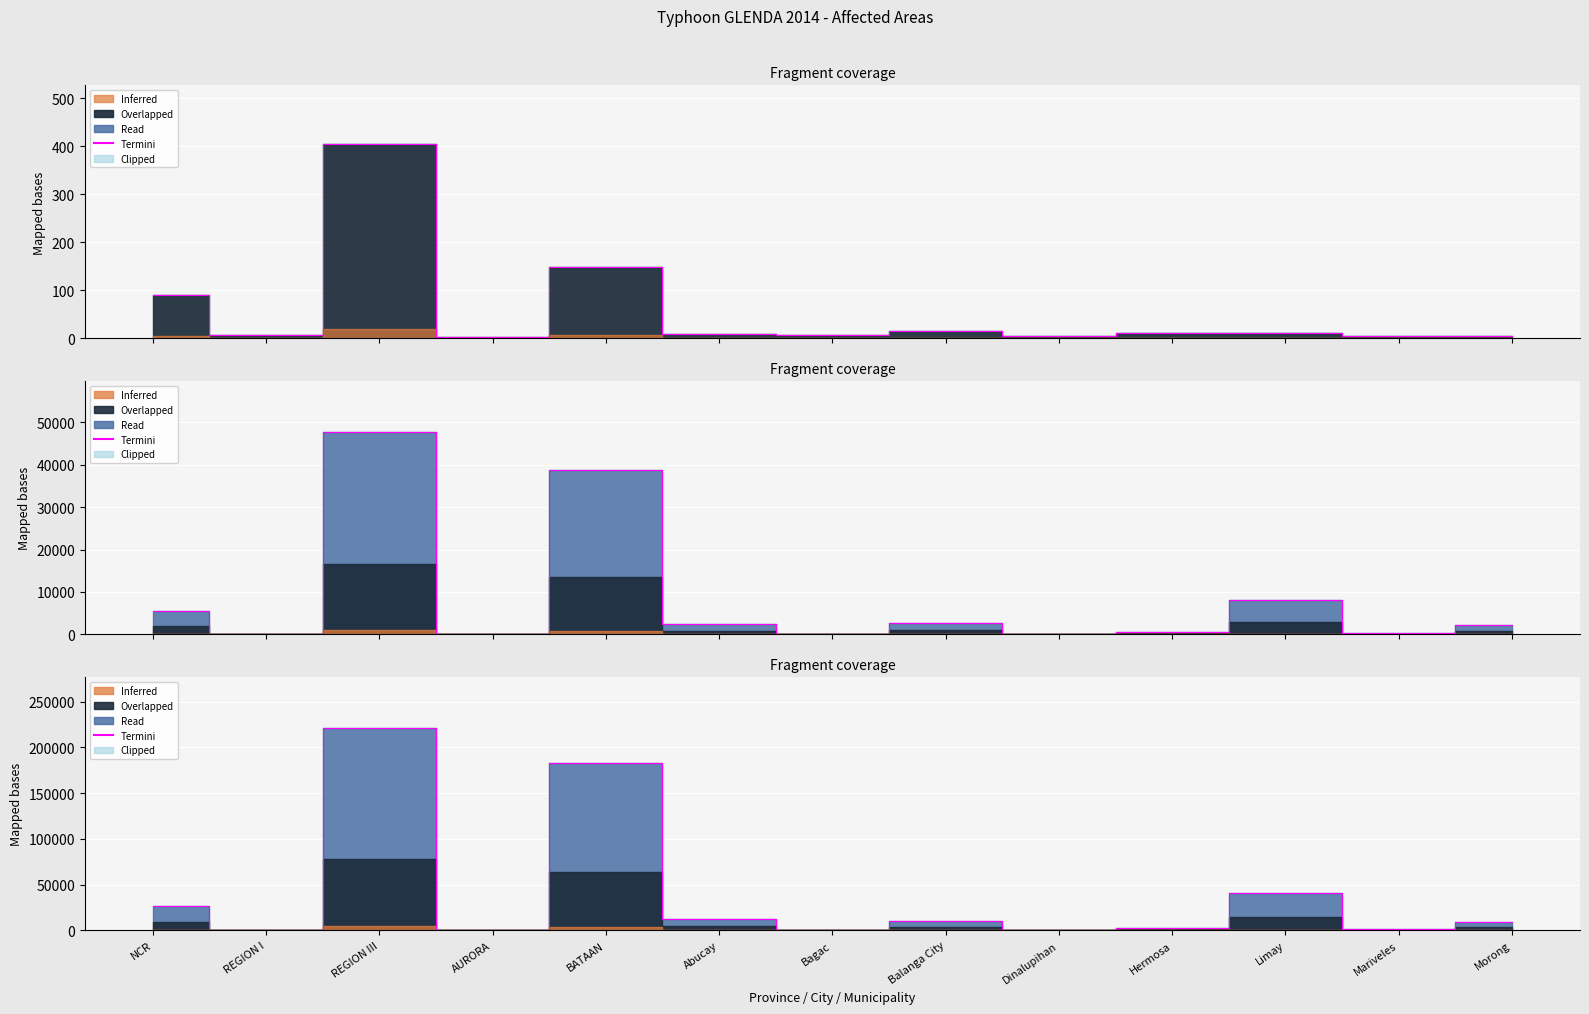

The chart shows a value of 310 at AURORA. True or false?

False